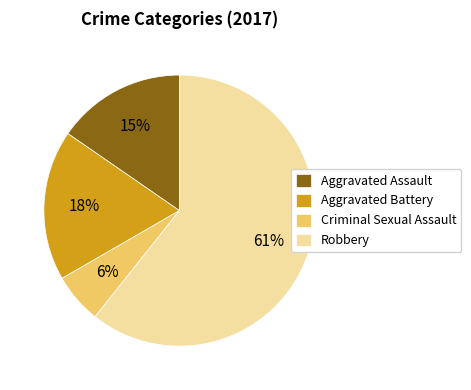

Does Robbery account for over 50% of the chart?

Yes